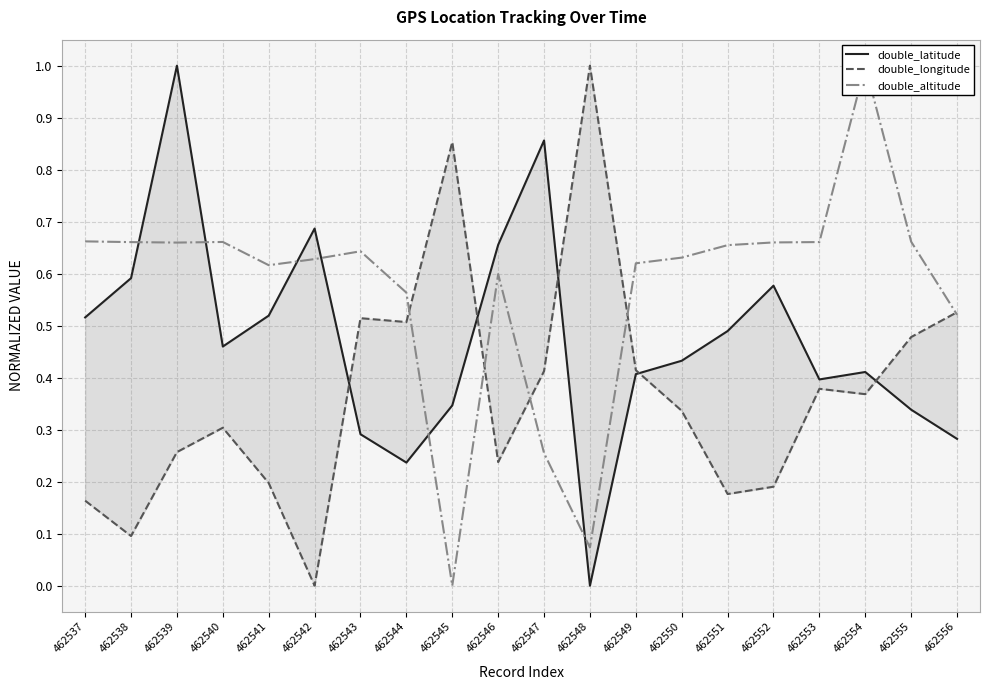

Between 462539 and 462552, which is larger?

462539